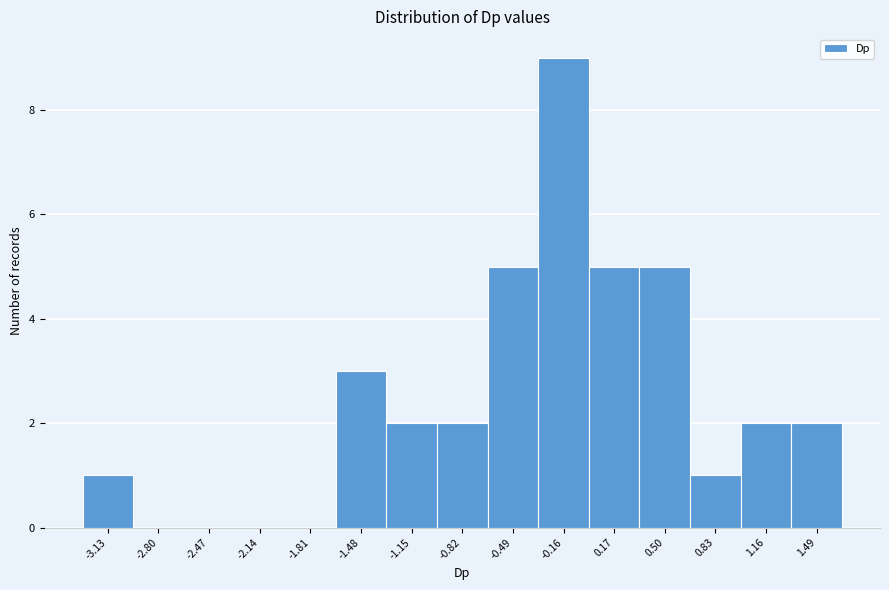

Reading left to right, list every bar in this chart as the range it spans on the x-axis followed by its height. Neither the bar edges nor the heights are printed on the chart, so give them approximately, as read against the axes.

-3.30 to -2.95: 1
-2.95 to -2.65: 0
-2.65 to -2.30: 0
-2.30 to -2.00: 0
-2.00 to -1.65: 0
-1.65 to -1.30: 3
-1.30 to -1.00: 2
-1.00 to -0.65: 2
-0.65 to -0.35: 5
-0.35 to 0.00: 9
0.00 to 0.35: 5
0.35 to 0.65: 5
0.65 to 1.00: 1
1.00 to 1.30: 2
1.30 to 1.65: 2